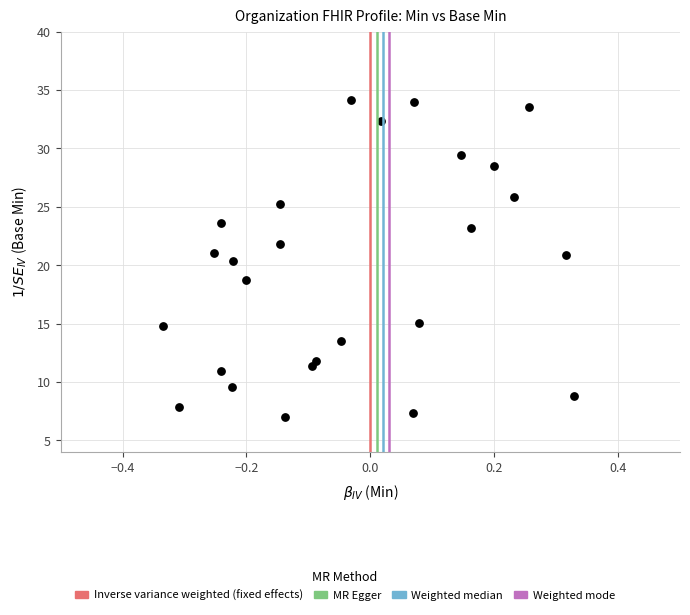

What is the range of X values (max minus min)?

0.7